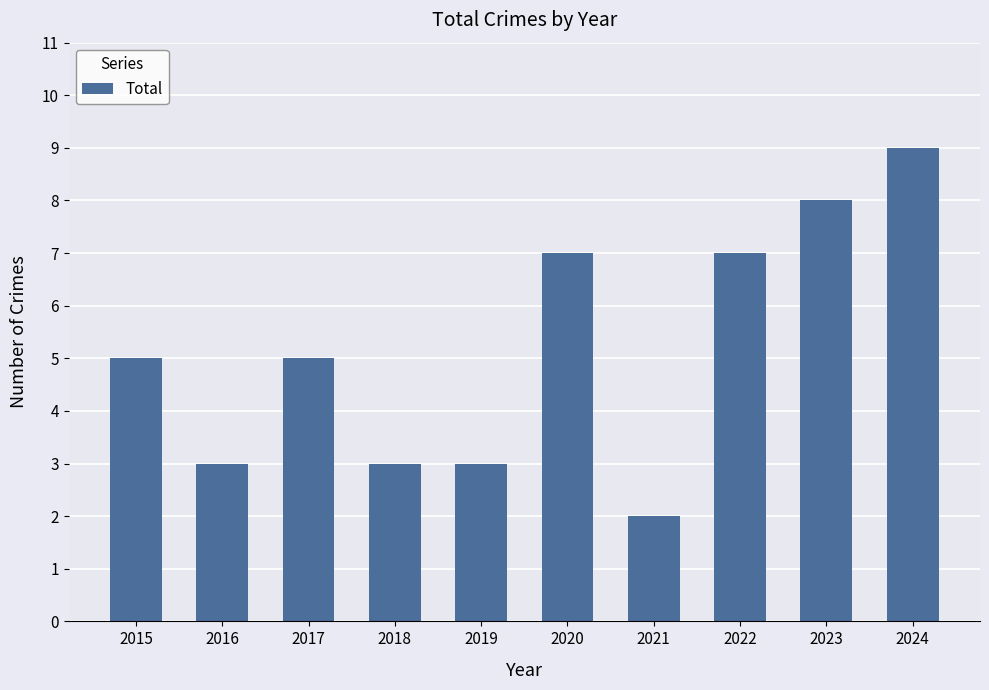

What is the sum of the values at 2024 and 2017?

14